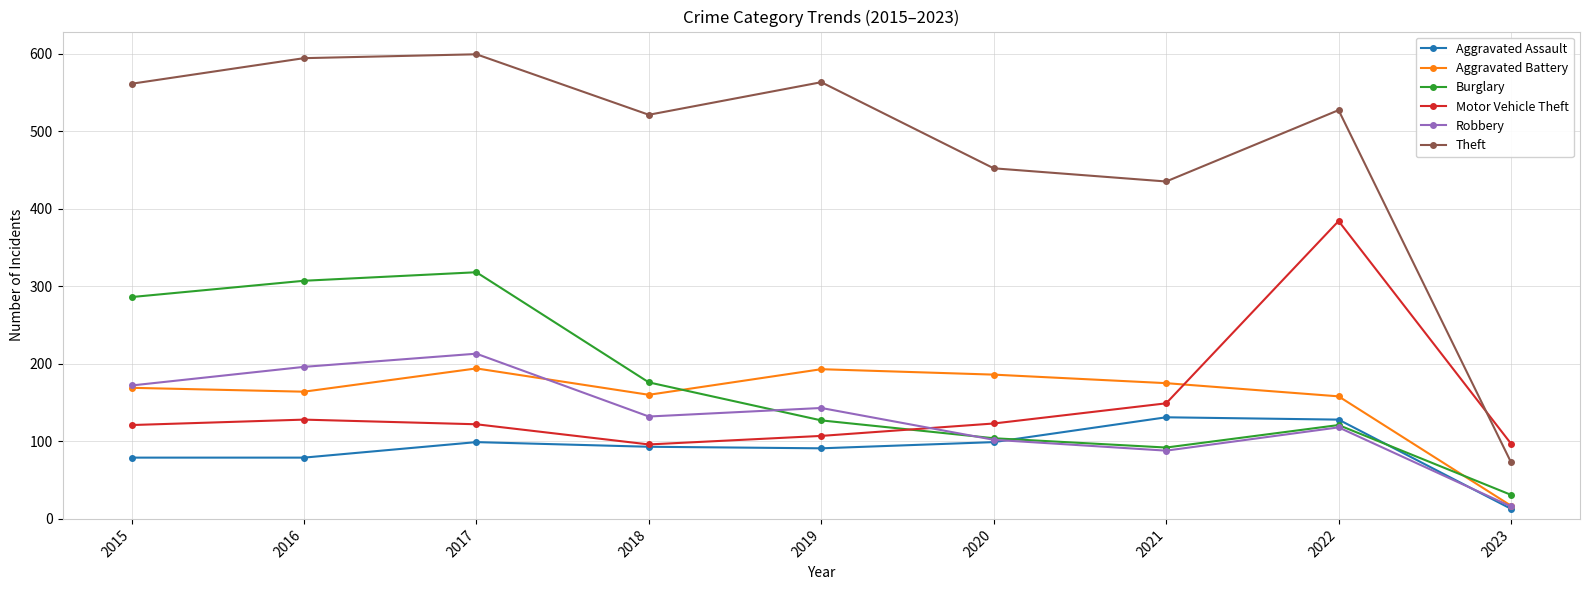

At which category is the sum across all series the highest?

2017